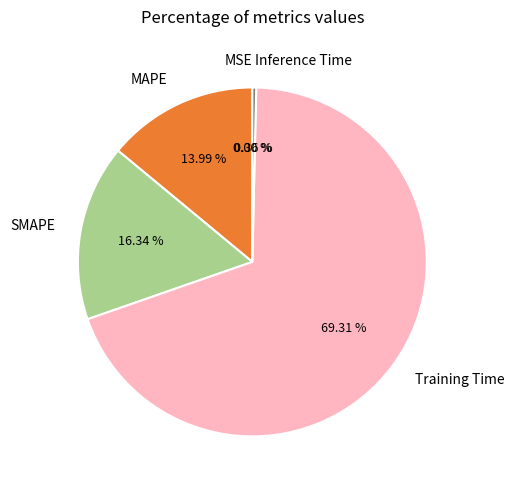

Which category accounts for the majority?

Training Time